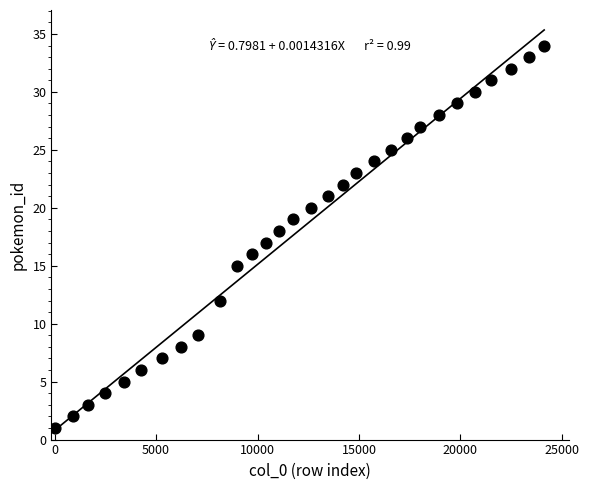

What is the range of Y values (max minus min)?

33